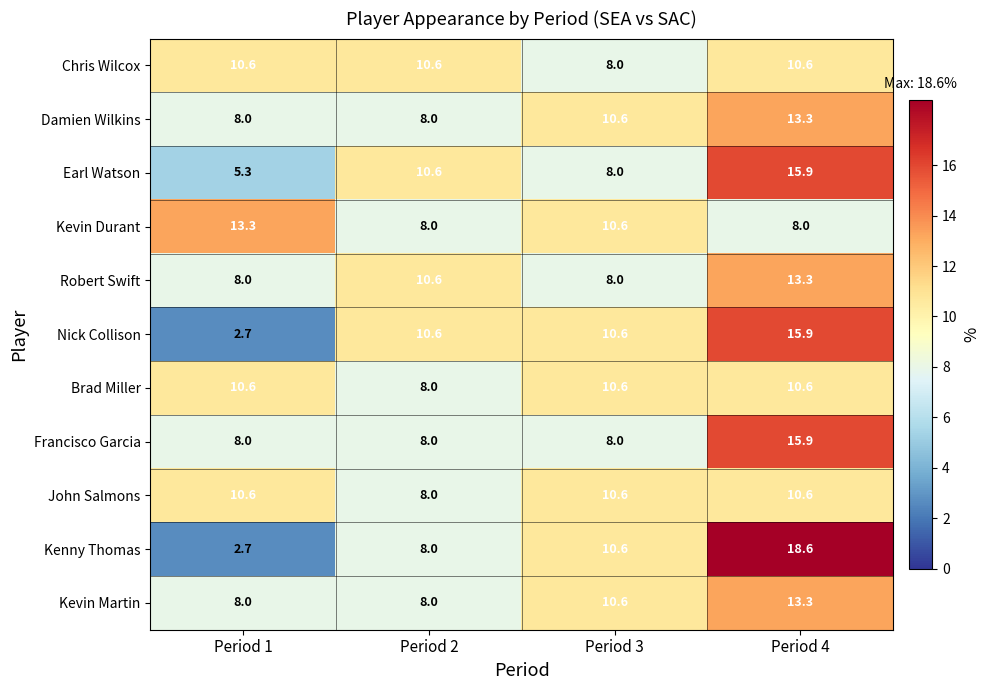

True or false: Robert Swift has a value of 10.6 at Period 2.

True